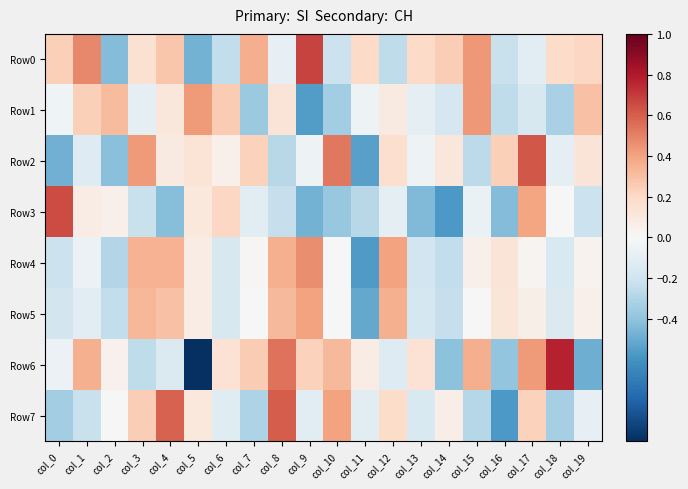

Reading left to right, extract all data points from this chart.

Row0: col_0=0.2	col_1=0.5	col_2=-0.4	col_3=0.2	col_4=0.3	col_5=-0.5	col_6=-0.2	col_7=0.4	col_8=-0.1	col_9=0.7	col_10=-0.2	col_11=0.2	col_12=-0.3	col_13=0.2	col_14=0.2	col_15=0.4	col_16=-0.2	col_17=-0.1	col_18=0.2	col_19=0.2
Row1: col_0=-0.0	col_1=0.2	col_2=0.3	col_3=-0.1	col_4=0.1	col_5=0.4	col_6=0.3	col_7=-0.4	col_8=0.1	col_9=-0.6	col_10=-0.4	col_11=-0.0	col_12=0.1	col_13=-0.1	col_14=-0.2	col_15=0.4	col_16=-0.3	col_17=-0.2	col_18=-0.3	col_19=0.3
Row2: col_0=-0.5	col_1=-0.1	col_2=-0.4	col_3=0.4	col_4=0.1	col_5=0.1	col_6=0.1	col_7=0.2	col_8=-0.3	col_9=-0.0	col_10=0.5	col_11=-0.5	col_12=0.2	col_13=-0.0	col_14=0.1	col_15=-0.3	col_16=0.2	col_17=0.6	col_18=-0.1	col_19=0.1
Row3: col_0=0.7	col_1=0.1	col_2=0.0	col_3=-0.2	col_4=-0.4	col_5=0.1	col_6=0.2	col_7=-0.1	col_8=-0.2	col_9=-0.5	col_10=-0.4	col_11=-0.3	col_12=-0.1	col_13=-0.4	col_14=-0.6	col_15=-0.1	col_16=-0.4	col_17=0.4	col_18=-0.0	col_19=-0.2
Row4: col_0=-0.2	col_1=-0.1	col_2=-0.3	col_3=0.4	col_4=0.4	col_5=0.1	col_6=-0.2	col_7=0.0	col_8=0.4	col_9=0.5	col_10=0.0	col_11=-0.6	col_12=0.4	col_13=-0.2	col_14=-0.2	col_15=0.0	col_16=0.1	col_17=0.0	col_18=-0.2	col_19=0.0
Row5: col_0=-0.2	col_1=-0.1	col_2=-0.2	col_3=0.3	col_4=0.3	col_5=0.1	col_6=-0.2	col_7=0.0	col_8=0.3	col_9=0.4	col_10=-0.0	col_11=-0.5	col_12=0.4	col_13=-0.2	col_14=-0.2	col_15=-0.0	col_16=0.1	col_17=0.1	col_18=-0.1	col_19=0.1
Row6: col_0=-0.1	col_1=0.4	col_2=0.0	col_3=-0.3	col_4=-0.1	col_5=-1.0	col_6=0.1	col_7=0.3	col_8=0.5	col_9=0.2	col_10=0.3	col_11=0.1	col_12=-0.1	col_13=0.1	col_14=-0.4	col_15=0.4	col_16=-0.4	col_17=0.4	col_18=0.8	col_19=-0.5
Row7: col_0=-0.3	col_1=-0.2	col_2=0.0	col_3=0.2	col_4=0.6	col_5=0.1	col_6=-0.1	col_7=-0.3	col_8=0.6	col_9=-0.1	col_10=0.4	col_11=-0.1	col_12=0.2	col_13=-0.2	col_14=0.1	col_15=-0.3	col_16=-0.6	col_17=0.2	col_18=-0.3	col_19=-0.1